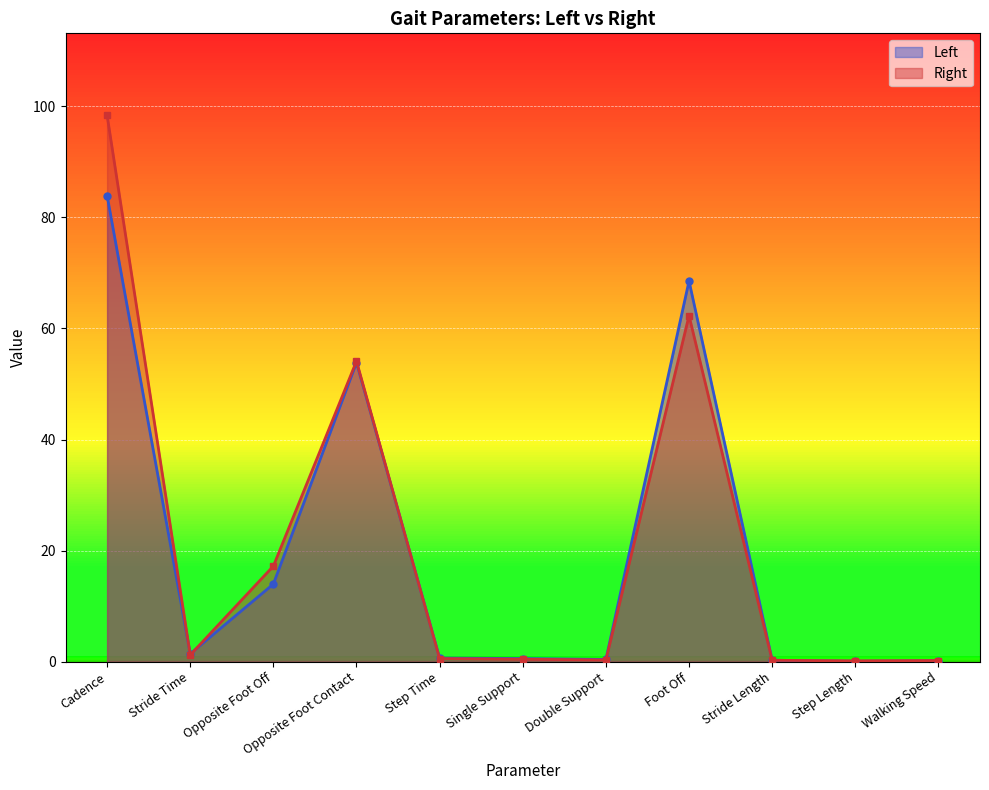

The Left series shows 0.6 at Double Support. True or false?

False